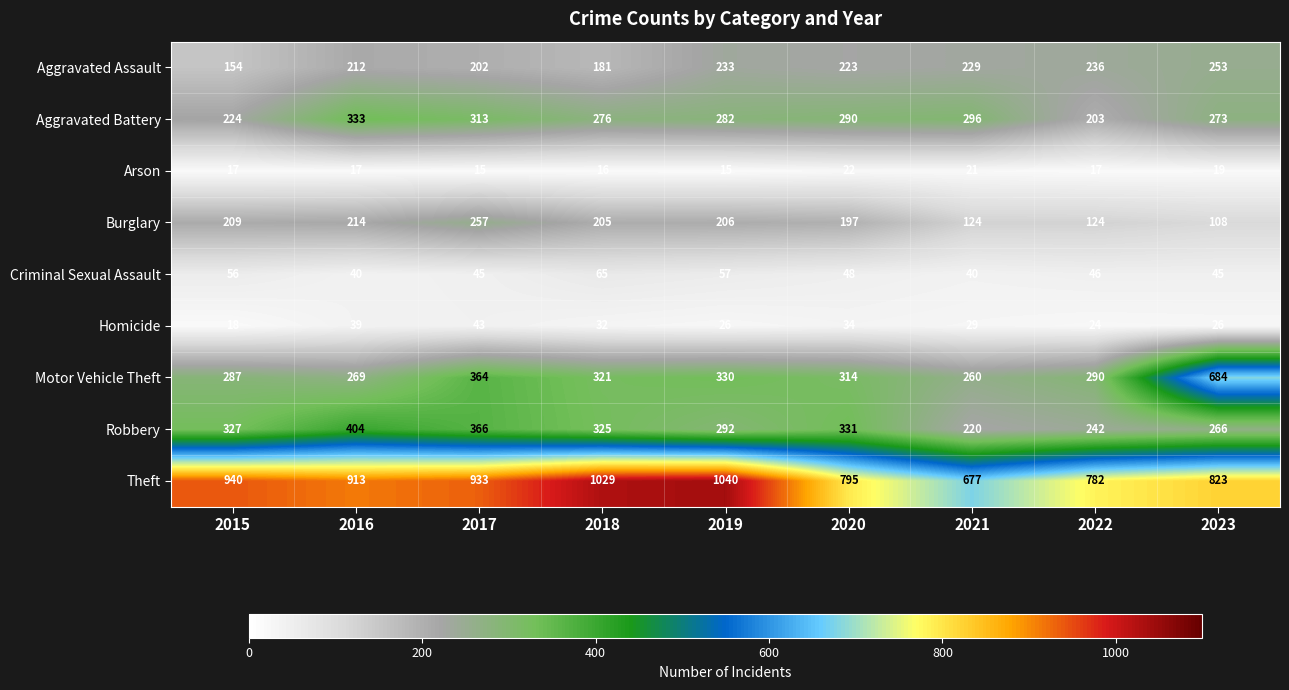

Which label corresponds to the largest value in the chart?

2019